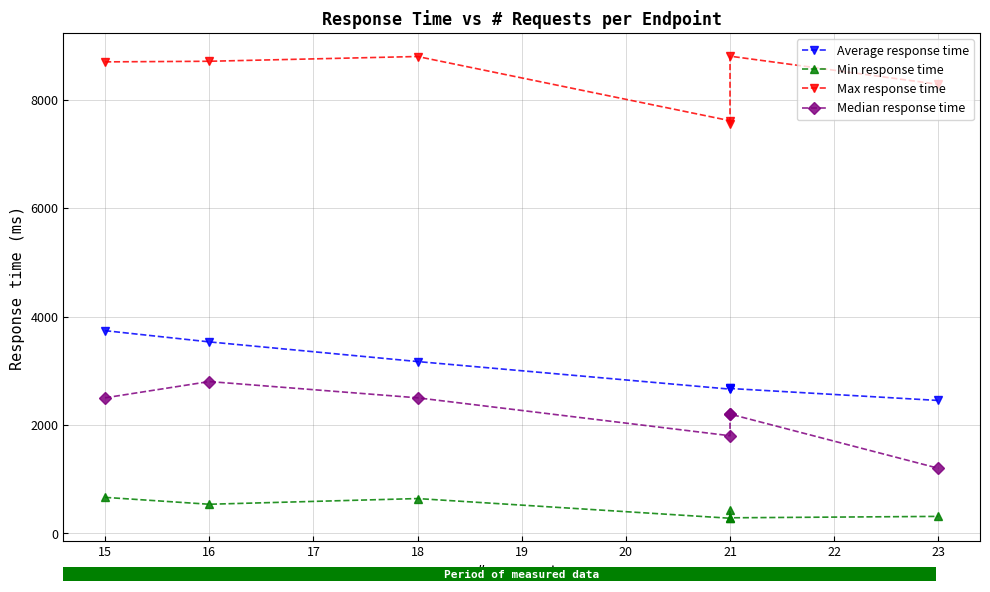

Is the value of Min response time at 17 greater than the value of Max response time at 19?

No